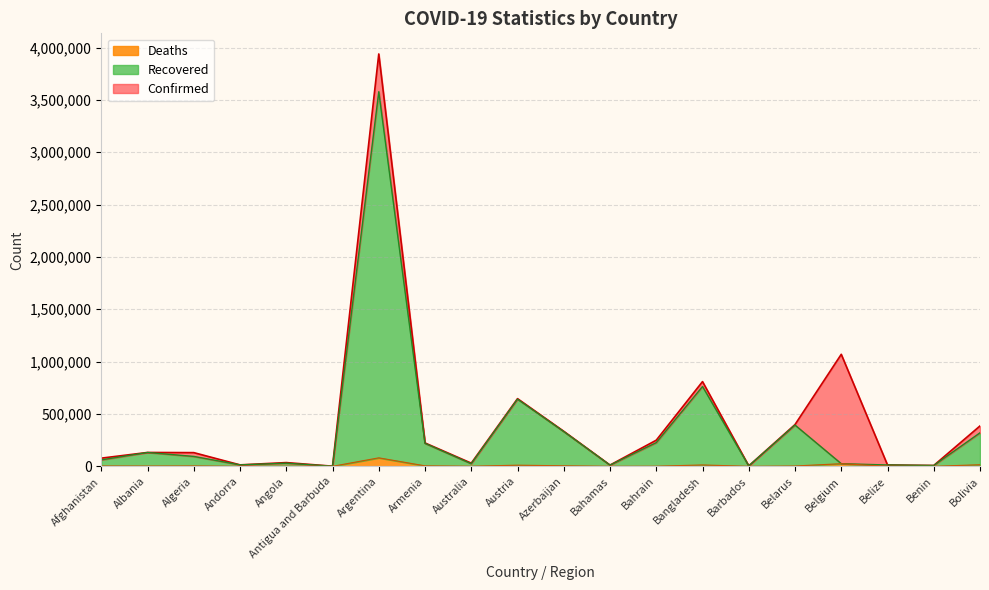

What is the value of the Recovered point at the 9th from the left?

24515